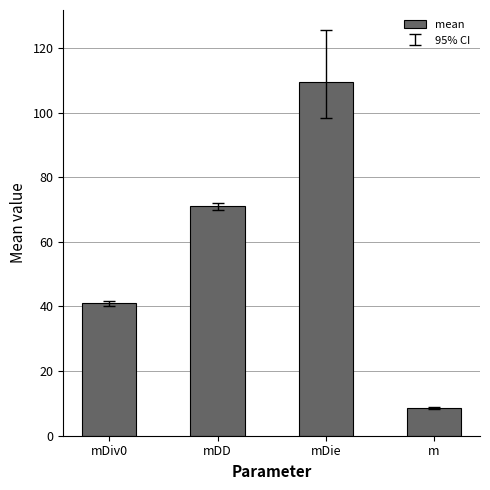

Reading right to left, extract all data points from this chart.

m=8.5	mDie=109.6	mDD=71.0	mDiv0=41.0